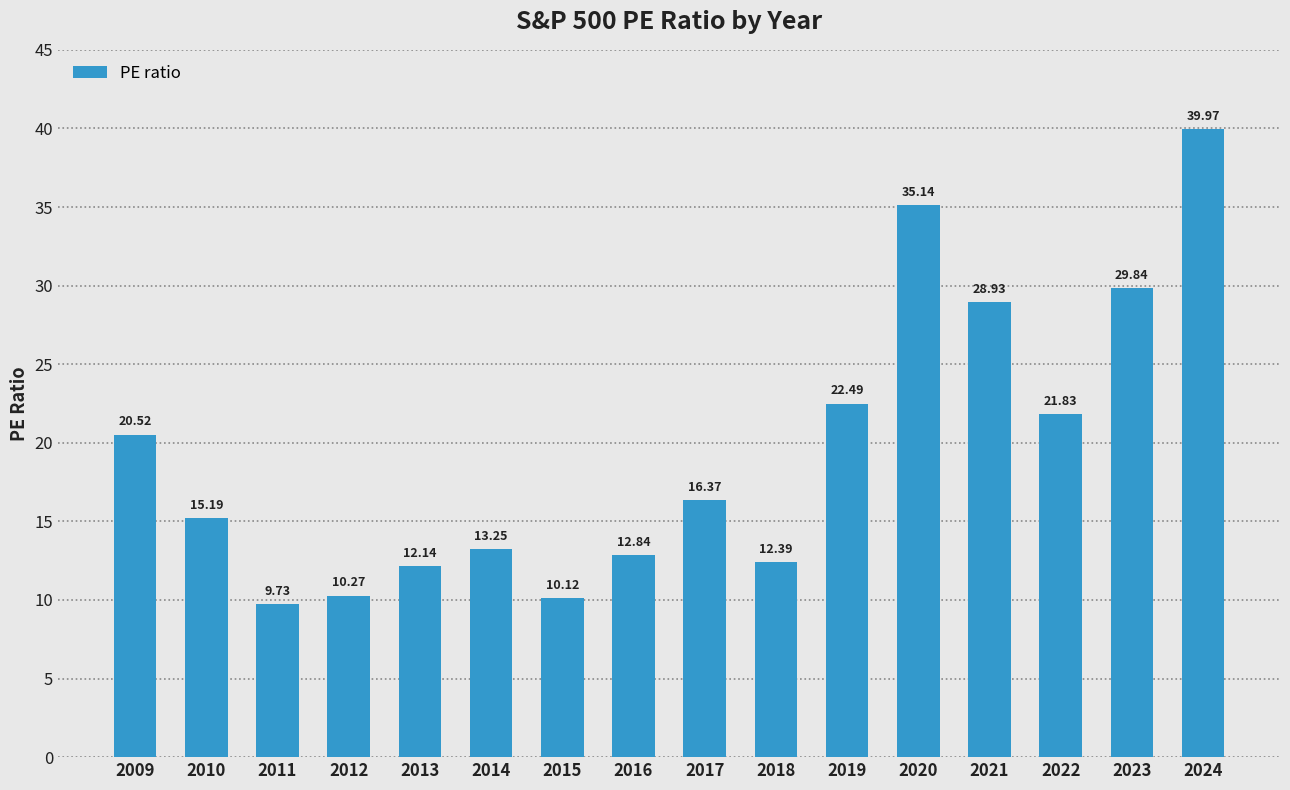

List the labels in order of value, largest first.

2024, 2020, 2023, 2021, 2019, 2022, 2009, 2017, 2010, 2014, 2016, 2018, 2013, 2012, 2015, 2011